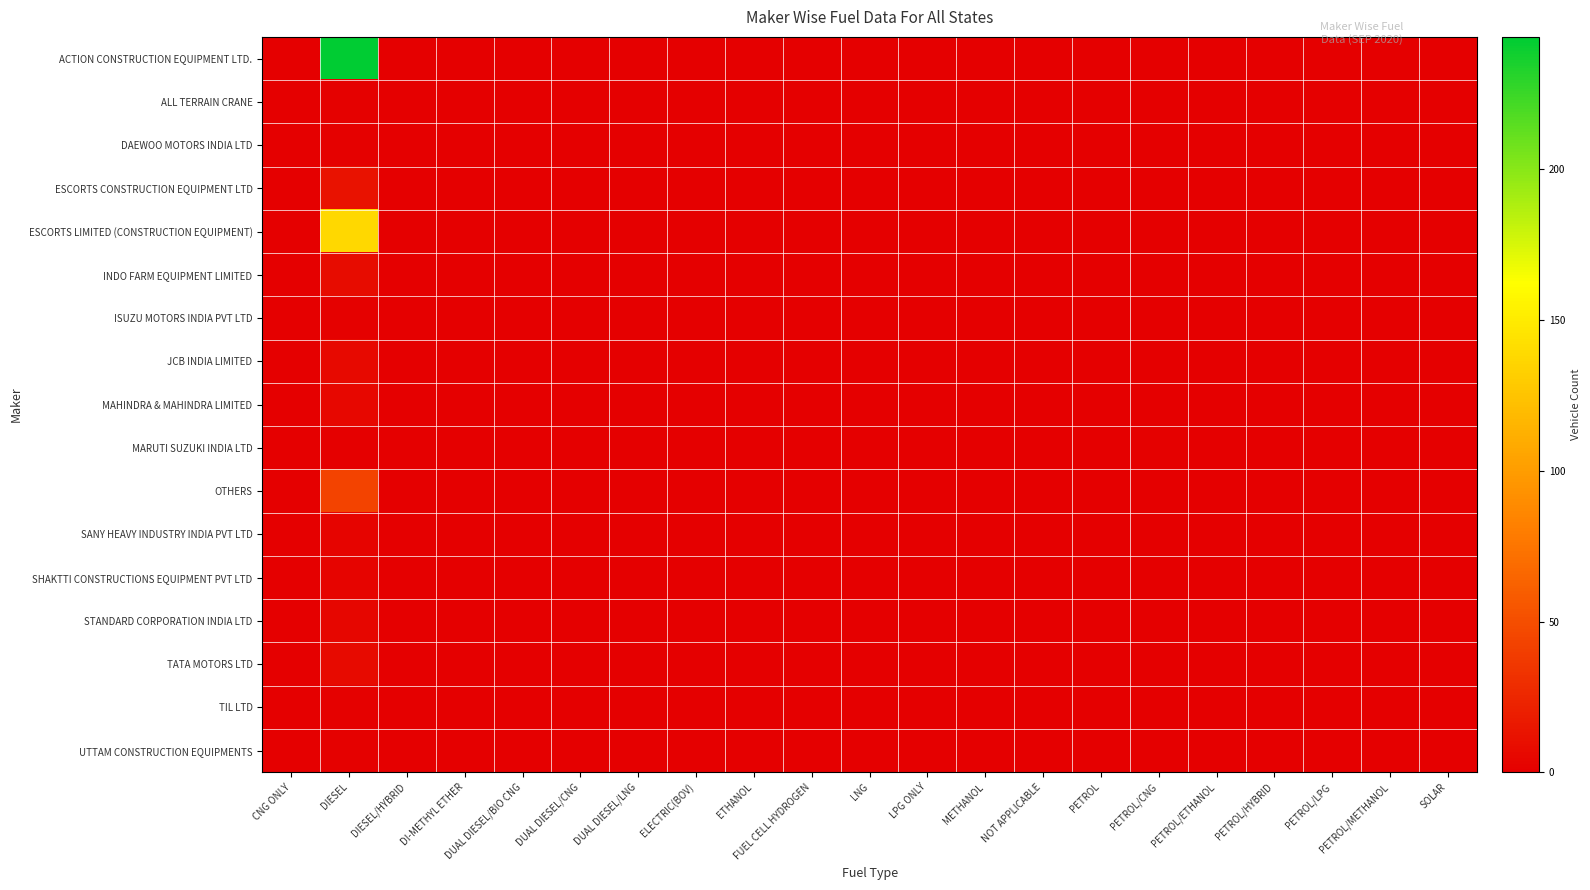

Rank the series by their maximum value, from lowest to highest.

ALL TERRAIN CRANE, DAEWOO MOTORS INDIA LTD, ISUZU MOTORS INDIA PVT LTD, MARUTI SUZUKI INDIA LTD, TIL LTD, UTTAM CONSTRUCTION EQUIPMENTS, SANY HEAVY INDUSTRY INDIA PVT LTD, SHAKTTI CONSTRUCTIONS EQUIPMENT PVT LTD, STANDARD CORPORATION INDIA LTD, MAHINDRA & MAHINDRA LIMITED, JCB INDIA LIMITED, TATA MOTORS LTD, INDO FARM EQUIPMENT LIMITED, ESCORTS CONSTRUCTION EQUIPMENT LTD, OTHERS, ESCORTS LIMITED (CONSTRUCTION EQUIPMENT), ACTION CONSTRUCTION EQUIPMENT LTD.